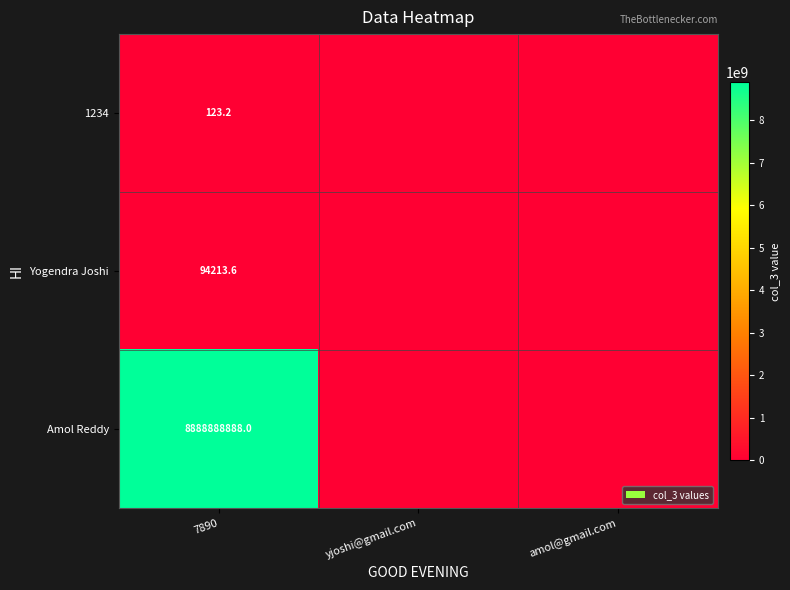

What is the difference between the highest and lowest values at 7890?

8888888764.8